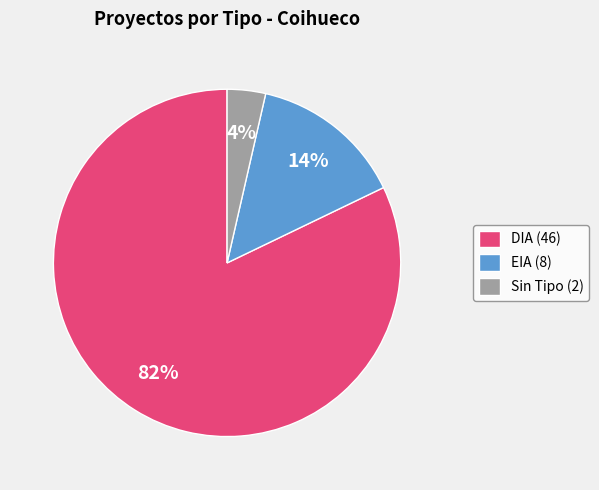

What is the largest slice in the pie chart?

DIA (46)